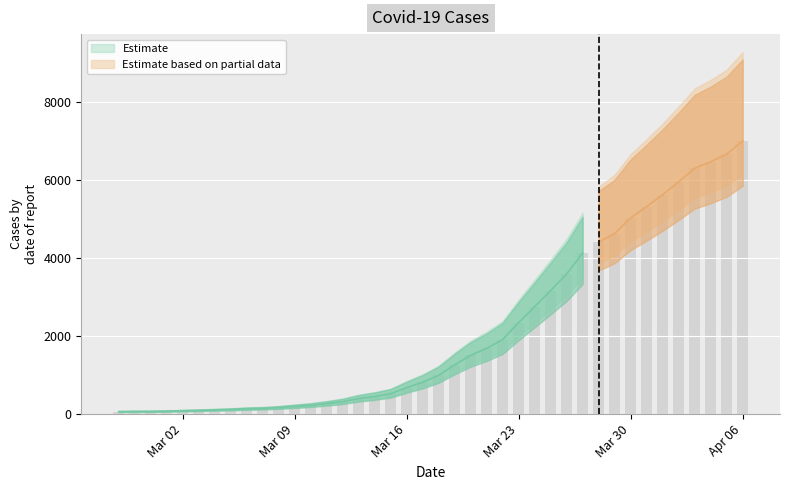

List the labels in order of value, largest first.

2020-04-06, 2020-04-05, 2020-04-04, 2020-04-03, 2020-04-02, 2020-04-01, 2020-03-31, 2020-03-30, 2020-03-29, 2020-03-28, 2020-03-27, 2020-03-26, 2020-03-25, 2020-03-24, 2020-03-23, 2020-03-22, 2020-03-21, 2020-03-20, 2020-03-19, 2020-03-18, 2020-03-17, 2020-03-16, 2020-03-15, 2020-03-14, 2020-03-13, 2020-03-12, 2020-03-11, 2020-03-10, 2020-03-09, 2020-03-08, 2020-03-07, 2020-03-06, 2020-03-05, 2020-03-04, 2020-03-03, 2020-03-02, 2020-03-01, 2020-02-29, 2020-02-28, 2020-02-27